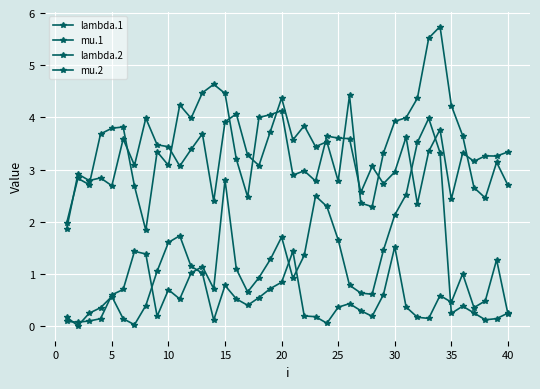

Count the number of categories in the chart.

40